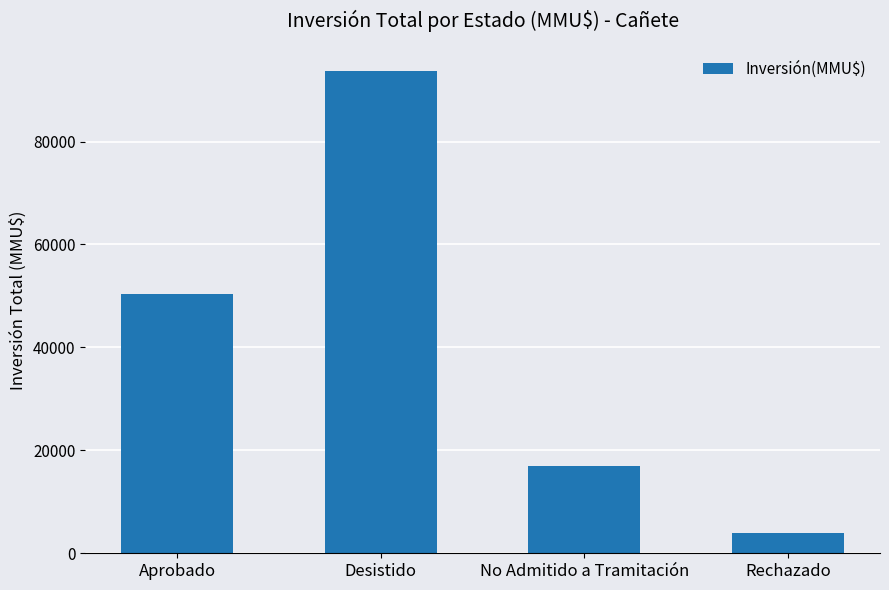

List the labels in order of value, largest first.

Desistido, Aprobado, No Admitido a Tramitación, Rechazado